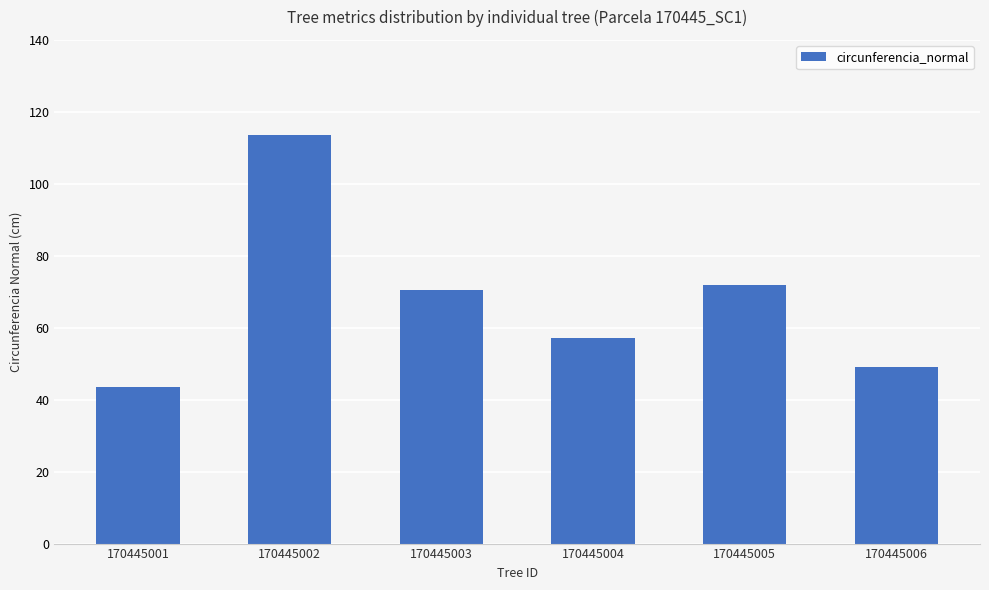

Reading left to right, transcribe all the data shown in this chart.

170445001=43.5	170445002=113.6	170445003=70.5	170445004=57.0	170445005=71.8	170445006=49.2